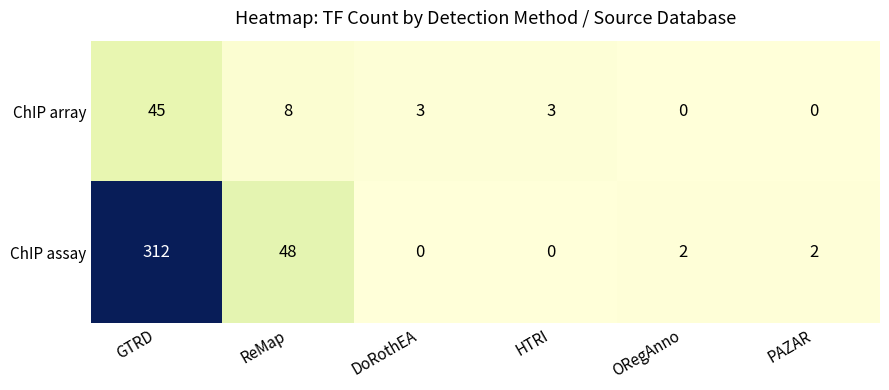

Which category has the highest value in the ChIP assay series?

GTRD